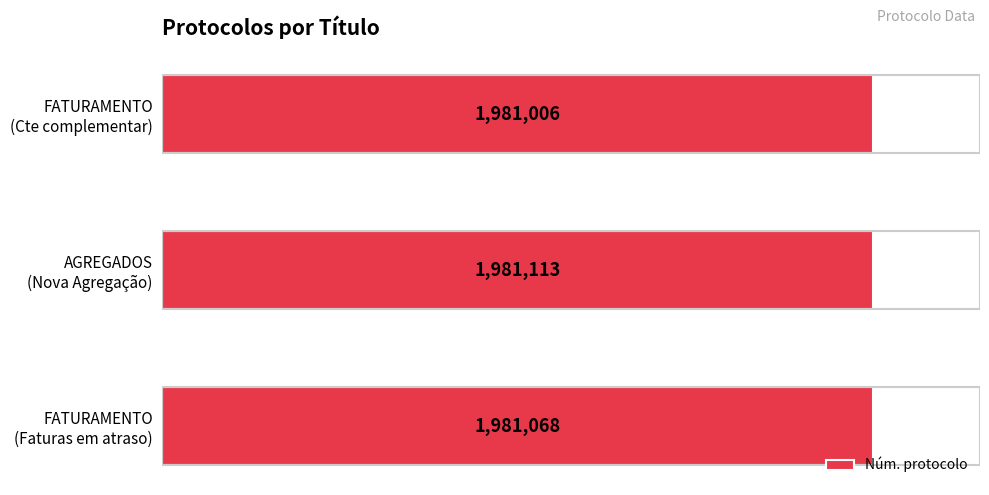

At which category does the chart reach its peak across all series?

AGREGADOS
(Nova Agregação)